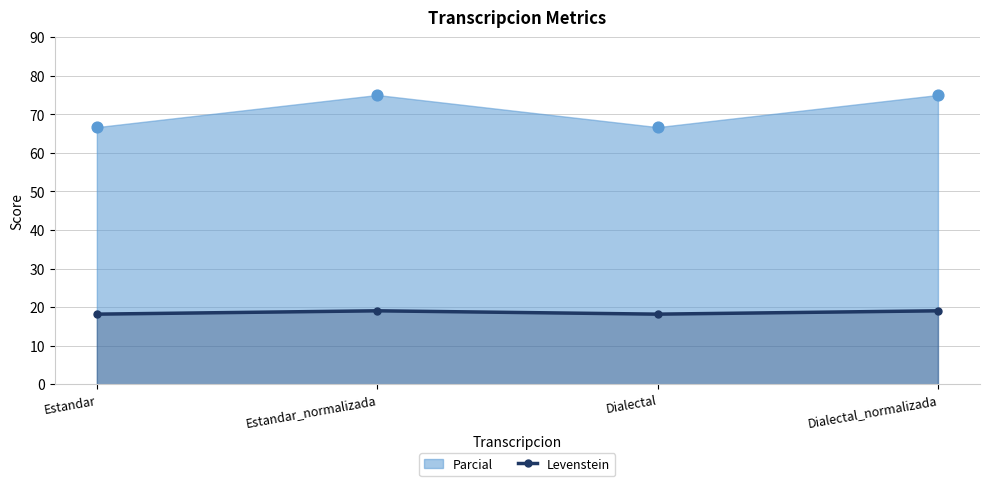

Which has a higher value, Estandar_normalizada or Dialectal?

Estandar_normalizada